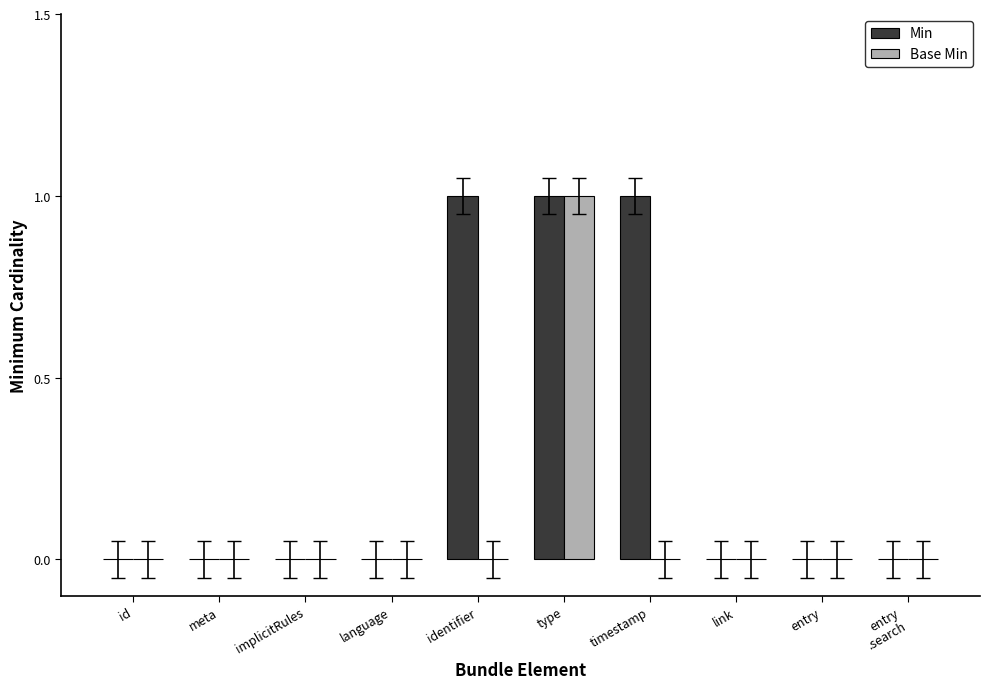

What is the spread (max minus min) of values at timestamp?

1